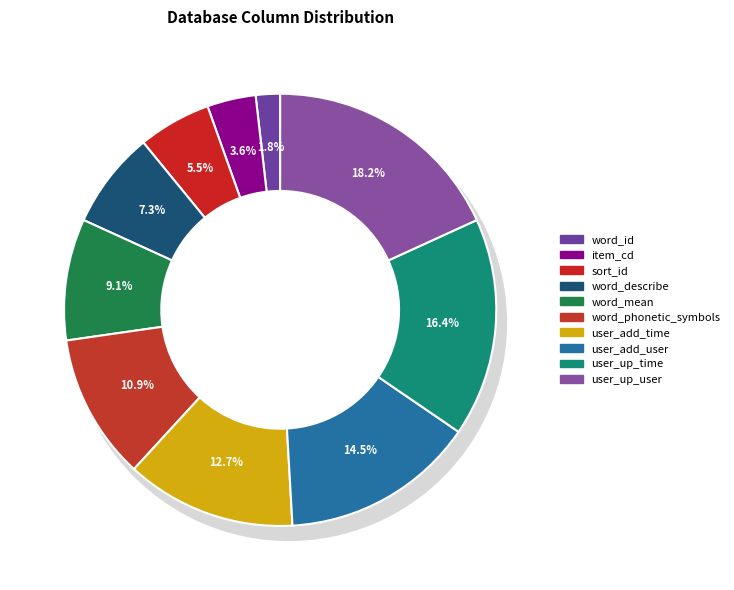

Which has a higher value, word_describe or user_up_user?

user_up_user